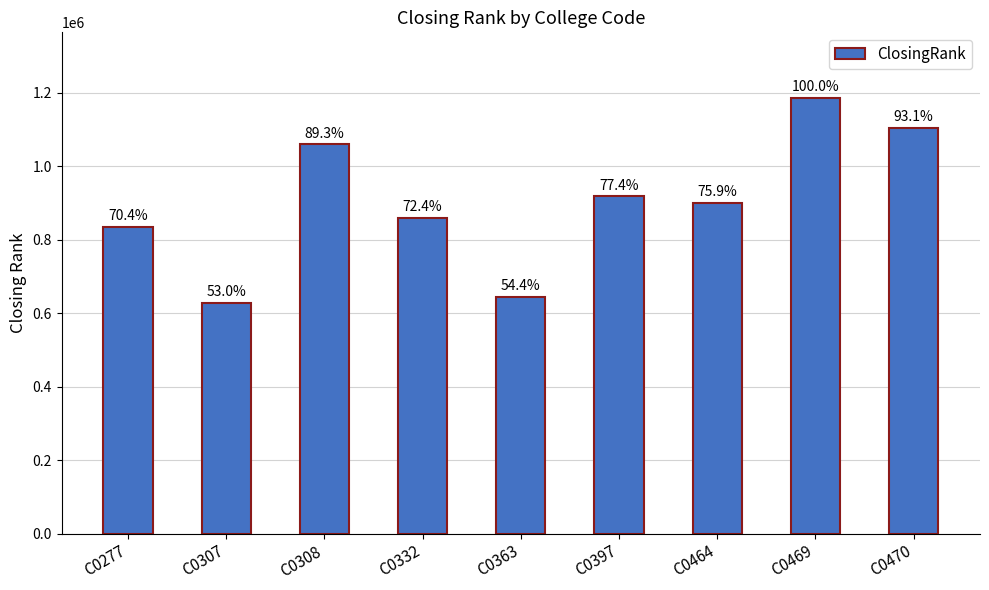

Are the bars horizontal?

No